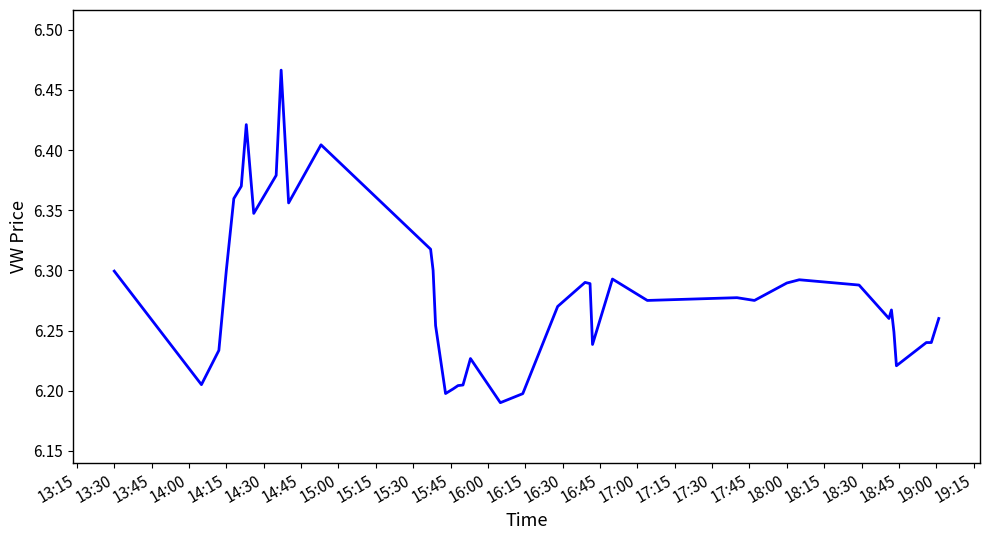

How many lines are shown in the chart?

1